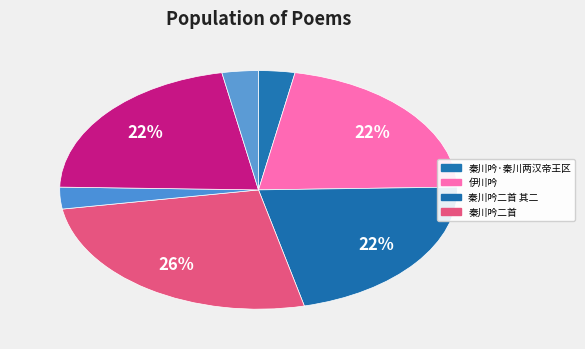

Is there any slice that represents more than half of the pie?

No